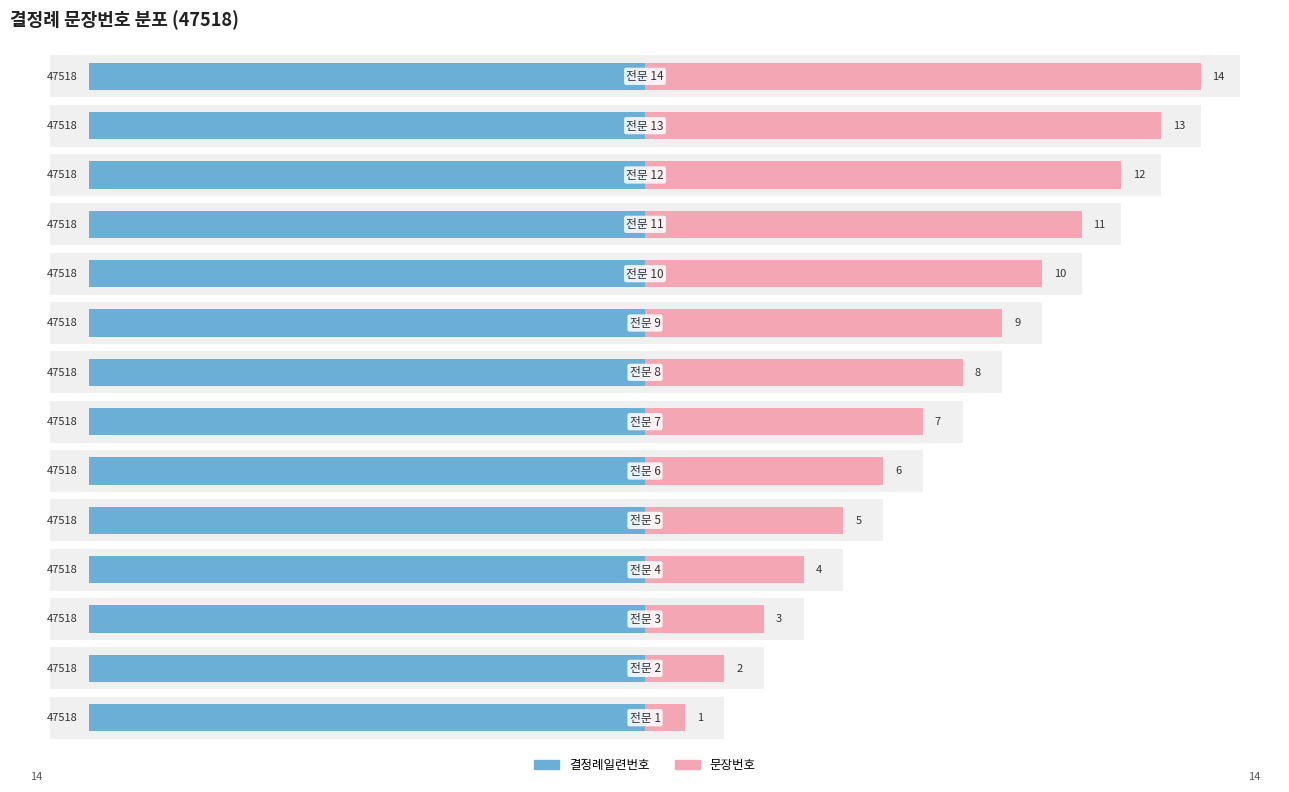

How many data points in 문장번호 are above 8?

6